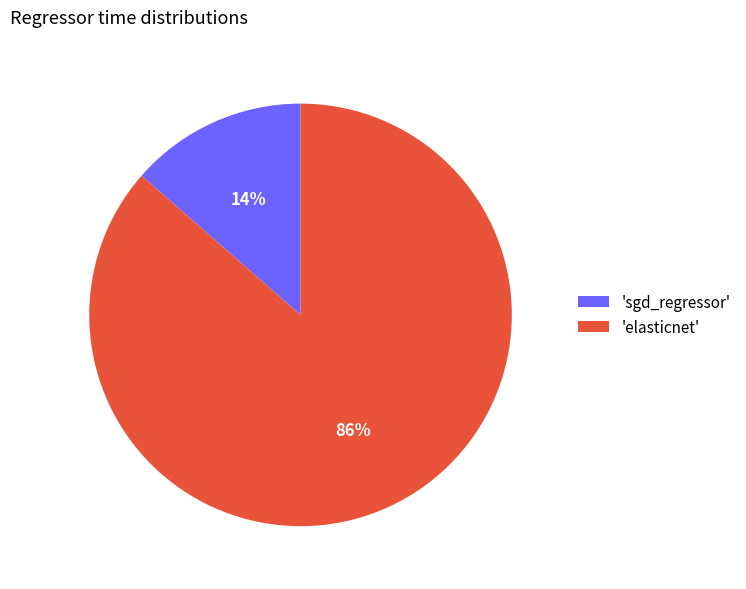

Is it true that 'sgd_regressor' is 14% of the pie?

True